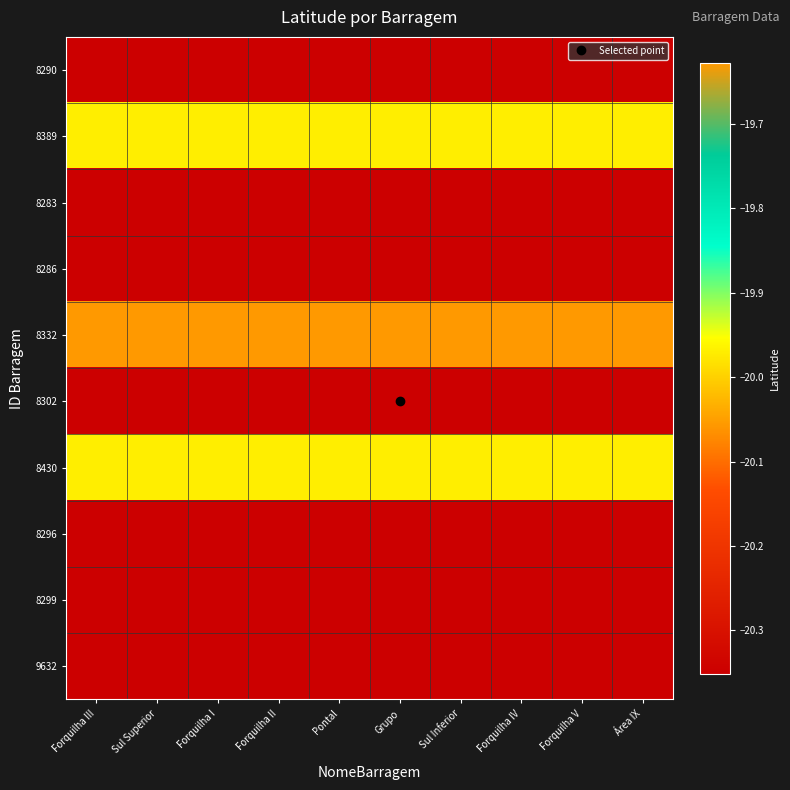

How many data points does each series have?

10